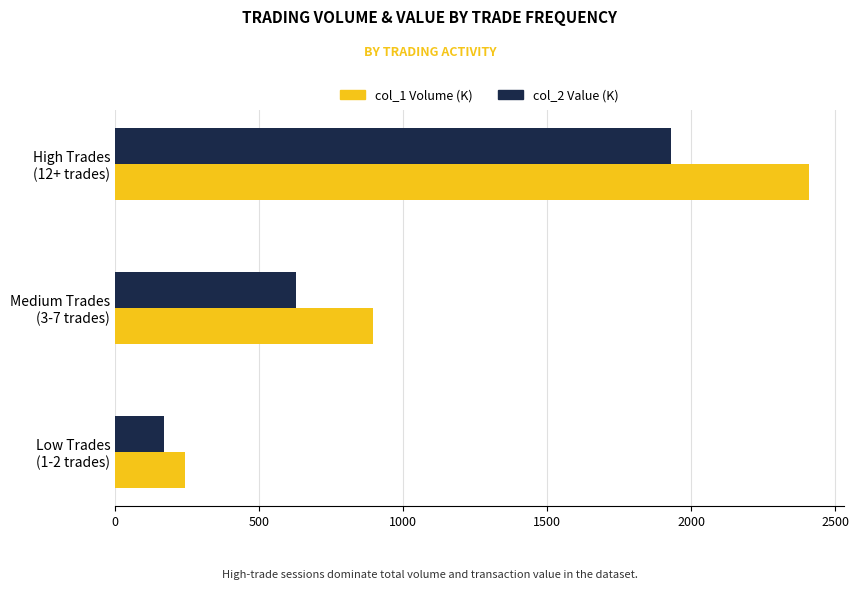

Rank the series by their average value, from highest to lowest.

col_1 Volume (K), col_2 Value (K)